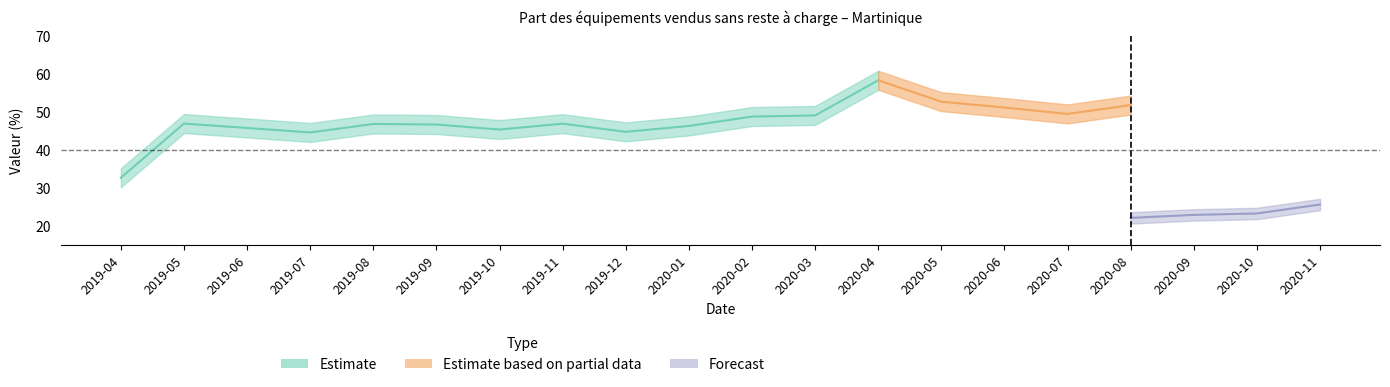

Is this an area chart (filled region under the line)?

No